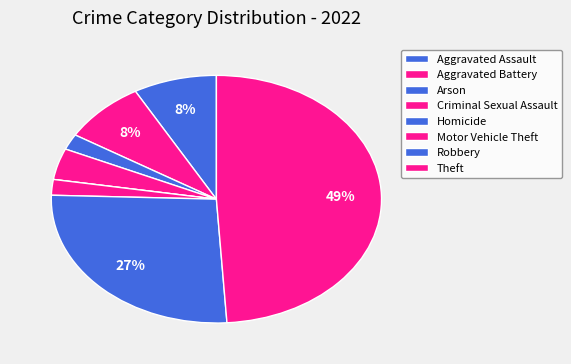

Which slice is the largest?

Theft